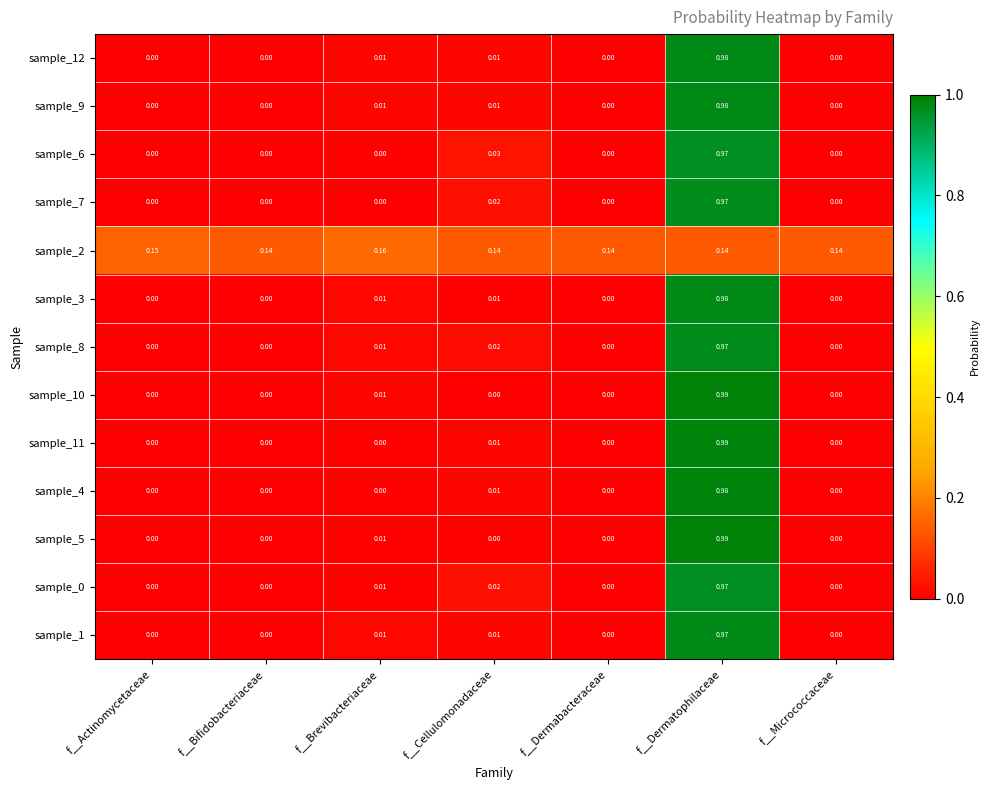

Is the value of sample_11 at f__Cellulomonadaceae greater than the value of sample_4 at f__Dermatophilaceae?

No